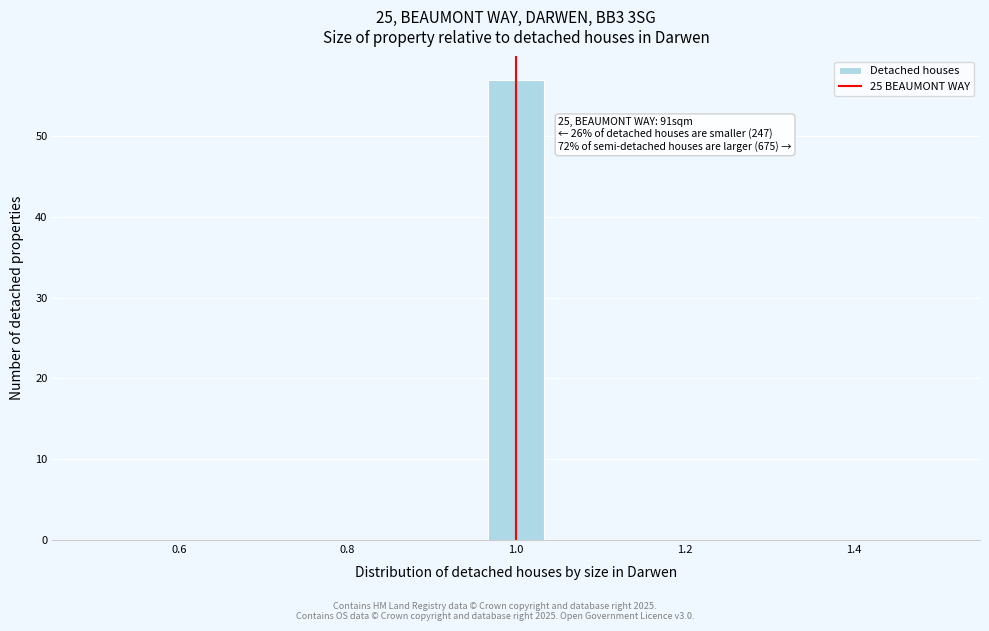

Around what value on the x-axis is the tallest bar? Give the approximate position of its centre, as read against the axis.

1.00